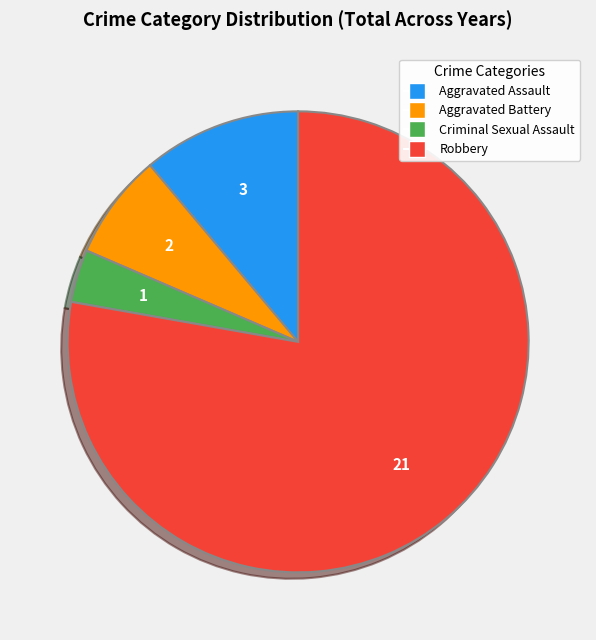

The Aggravated Assault slice represents 11% of the pie. True or false?

True